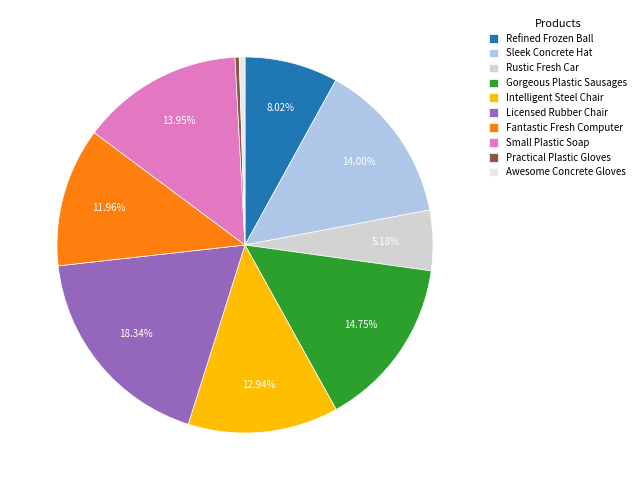

Count the number of slices in the pie.

10